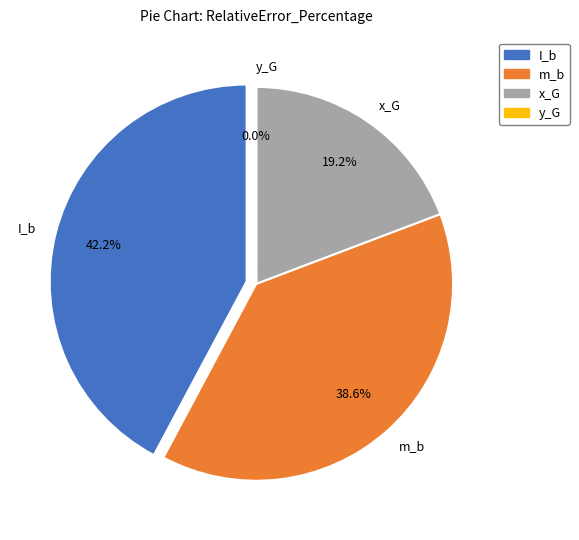

Which slice is the smallest?

y_G